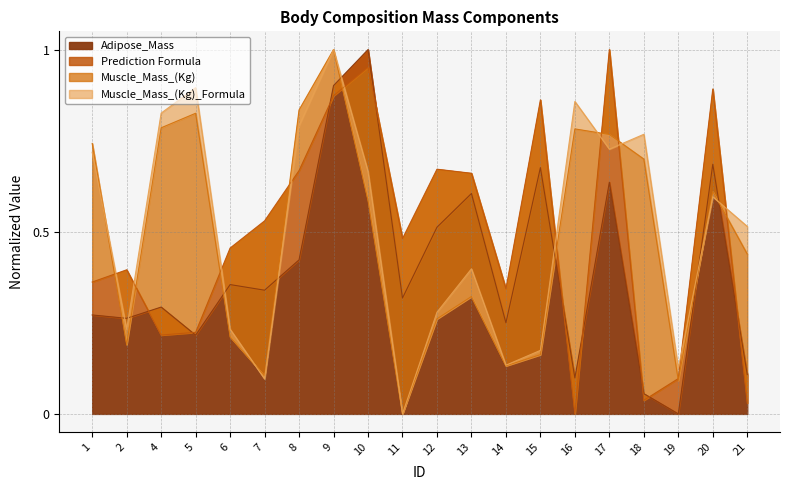

Is it true that Adipose_Mass equals 0.3 at 4?

True